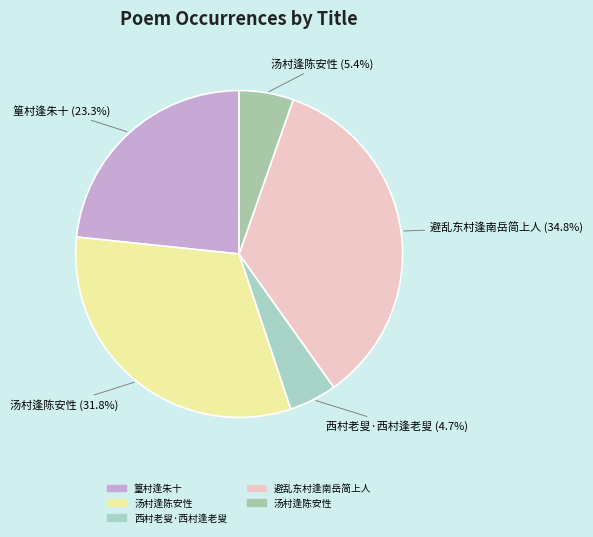

What is the smallest slice in the pie chart?

西村老叟·西村逢老叟